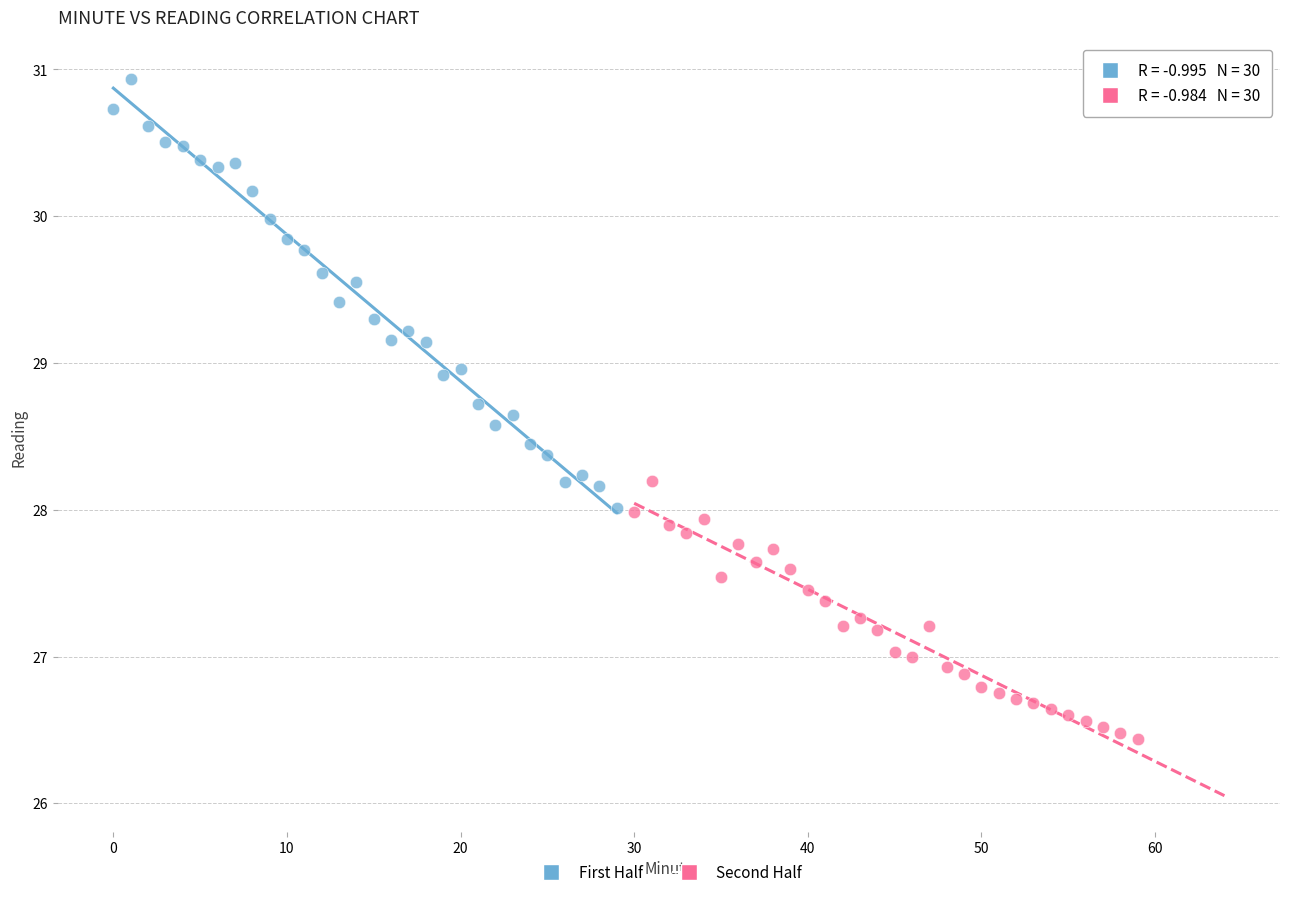

Which series has the widest spread of Y values?

First Half